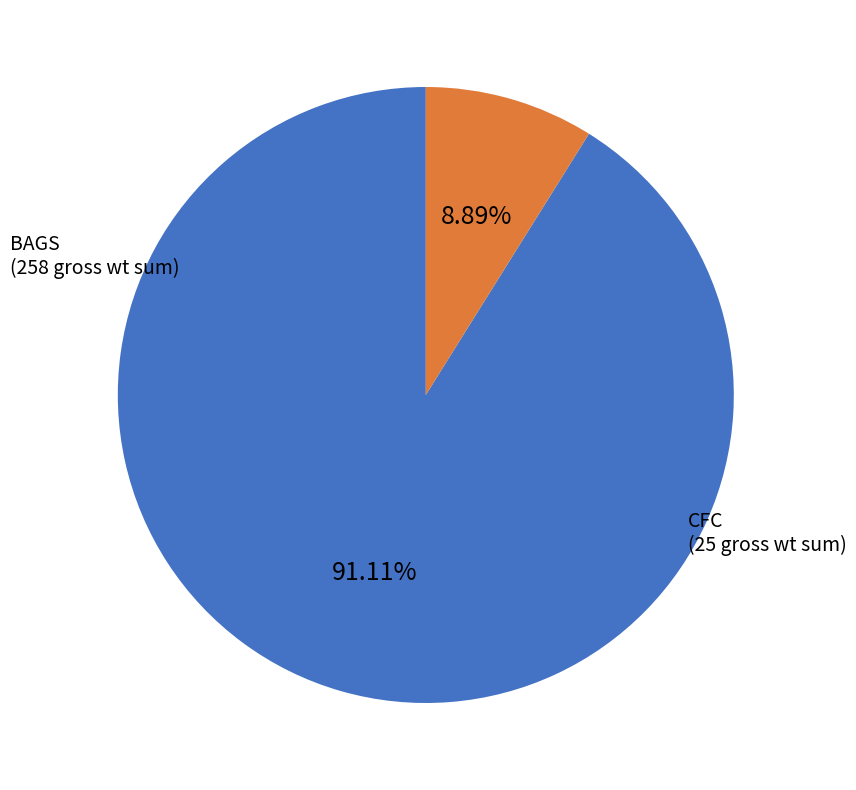

Is there a majority slice in this chart?

Yes